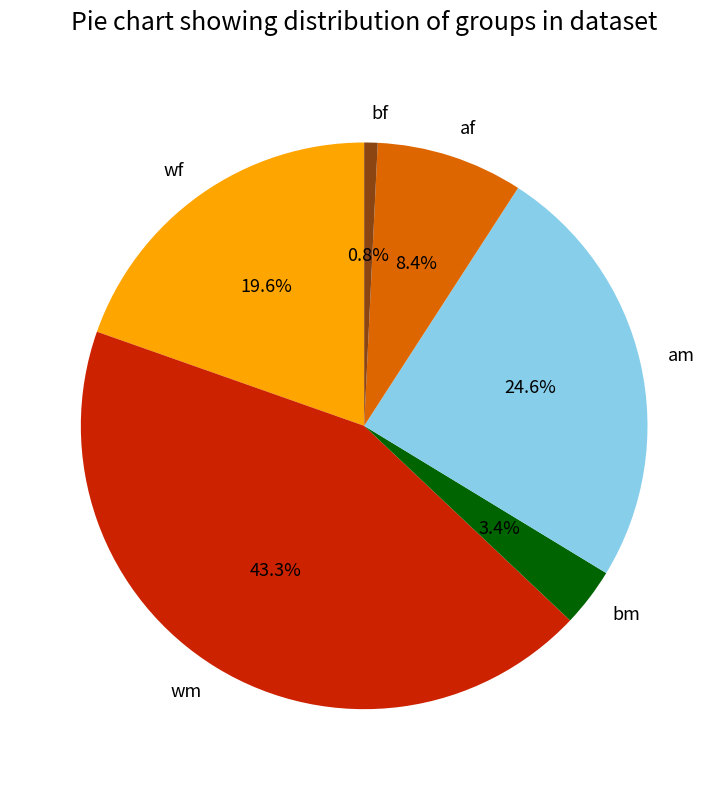

Does wm account for over 50% of the chart?

No